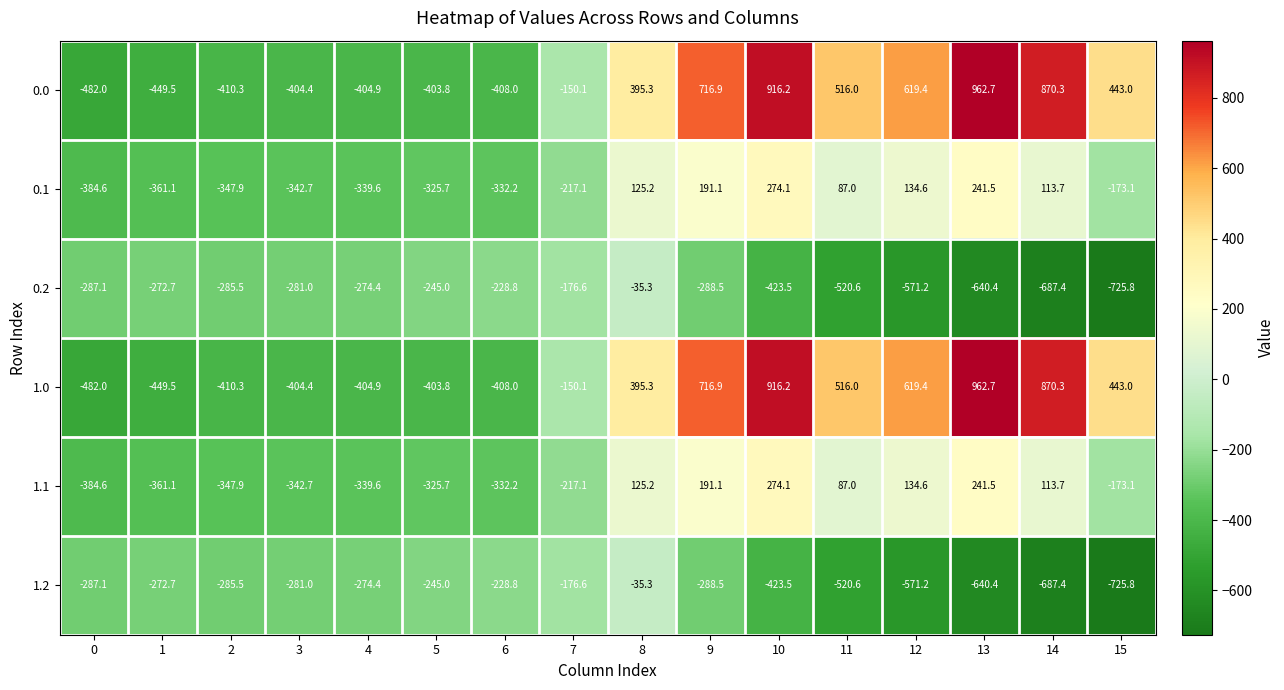

True or false: 1.2 has a value of -288.5 at 9.

True